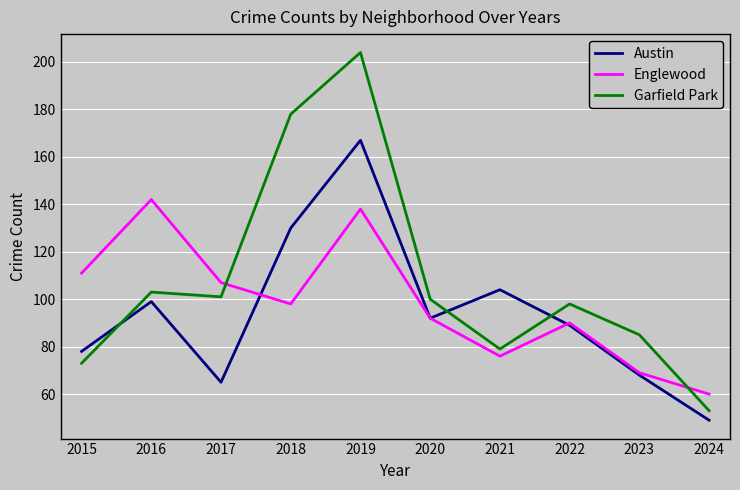

The value of Garfield Park at 2023 is 48. True or false?

False